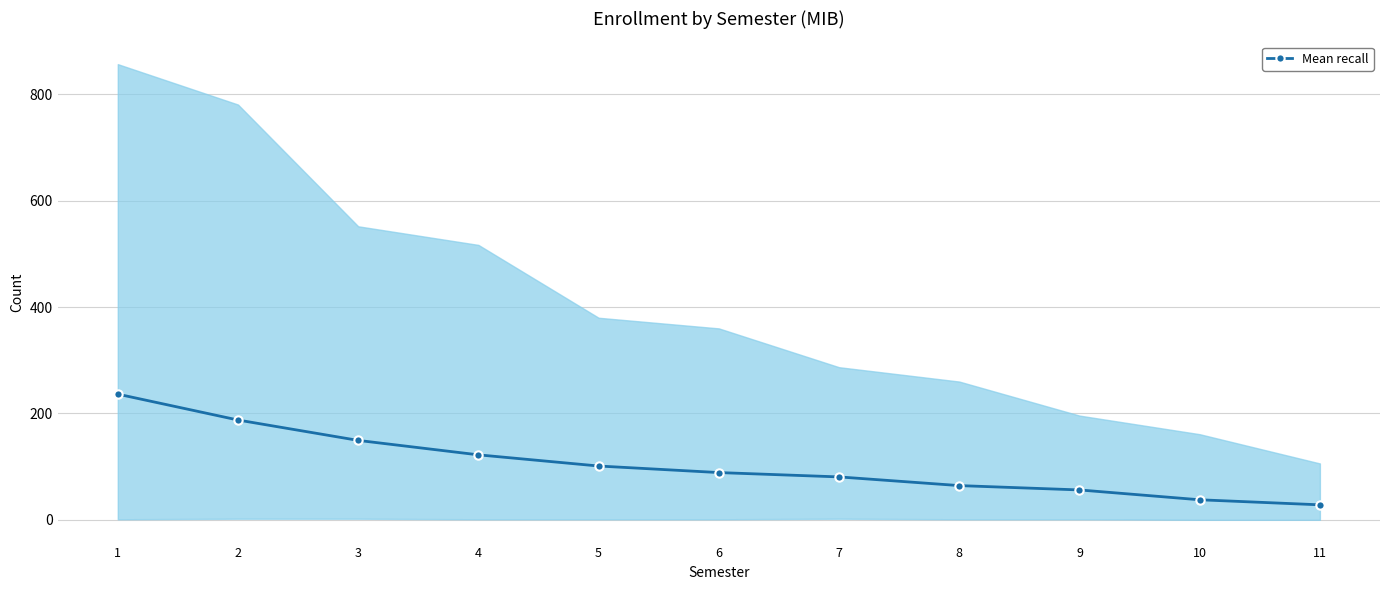

What is the sum of the values at 7 and 3?

230.0